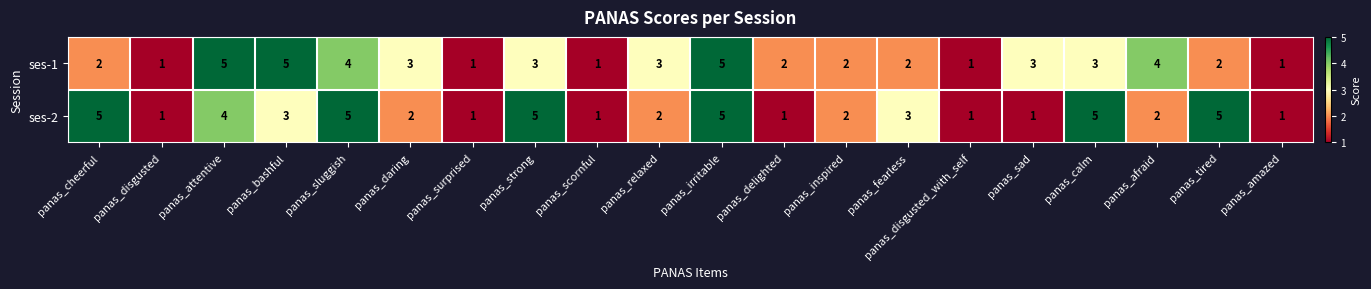

What is the maximum value shown in the chart?

5